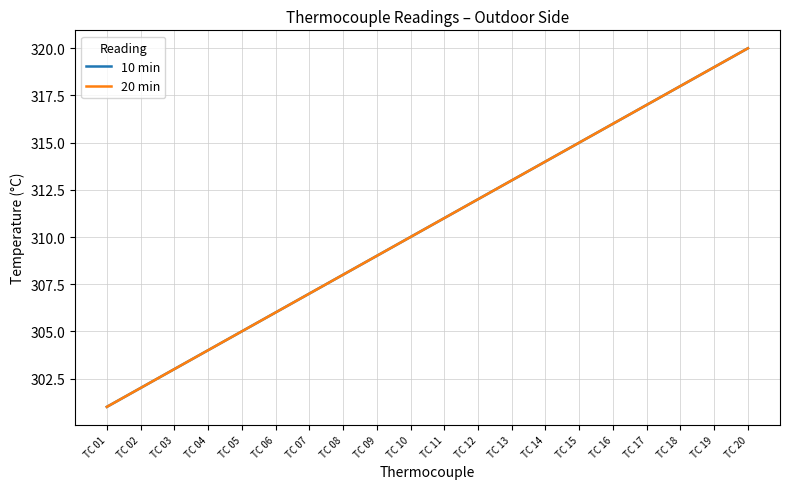

Does the chart display data point markers on the line(s)?

No